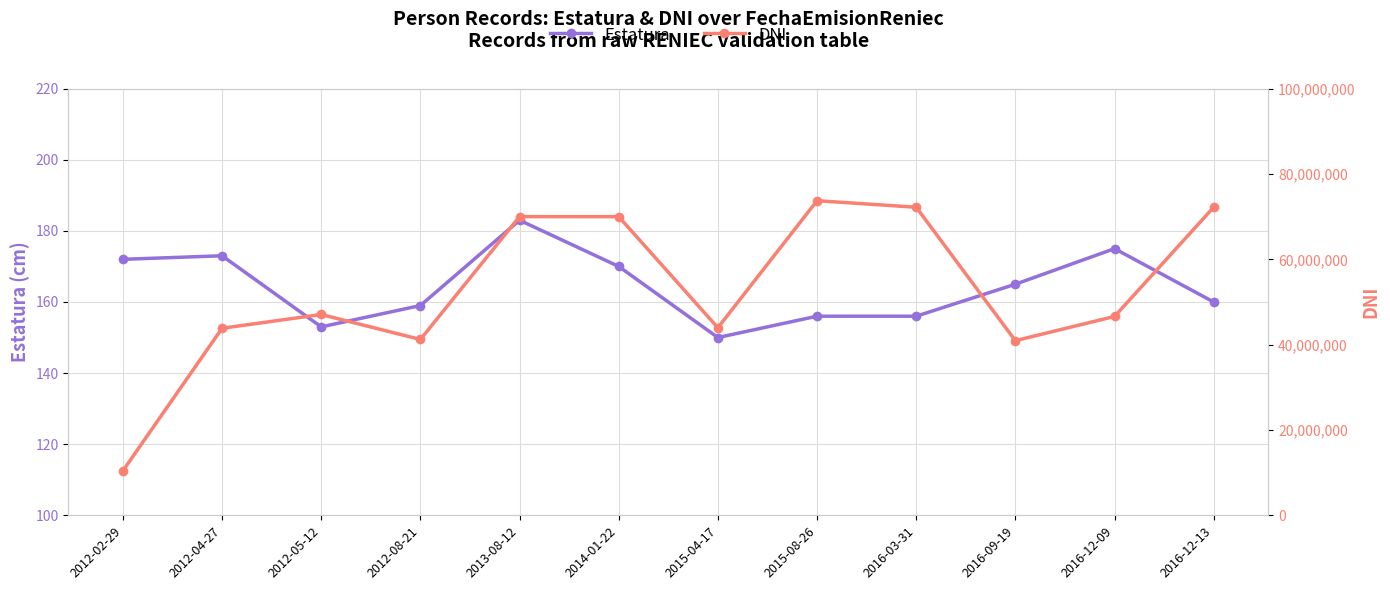

Reading right to left, transcribe all the data shown in this chart.

Estatura: 160	175	165	156	156	150	170	183	159	153	173	172
DNI: 72206744	46606939	40933694	72206744	73738296	43959516	70003469	70007893	41212596	47067325	43838983	10425568